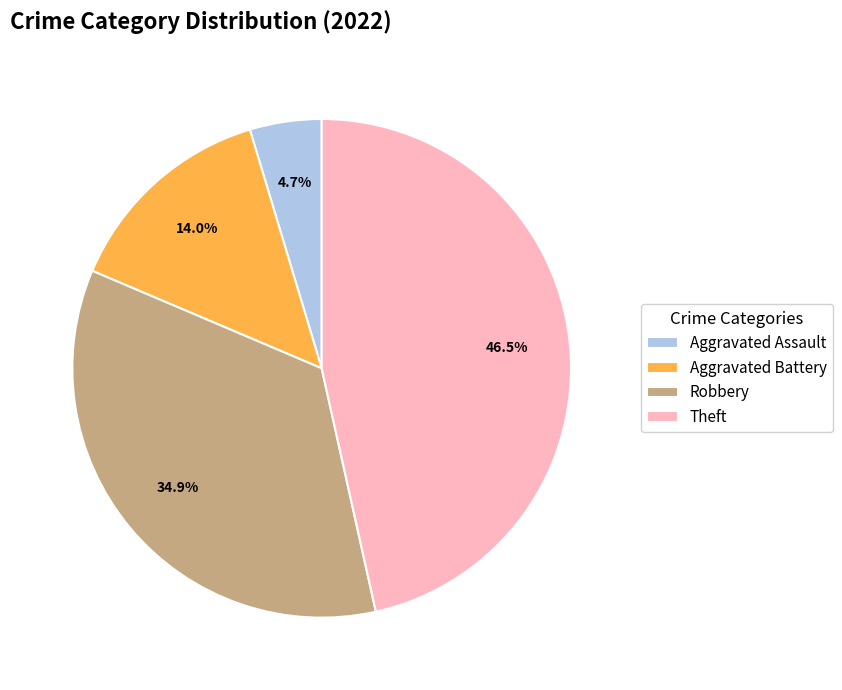

Which slice is the smallest?

Aggravated Assault